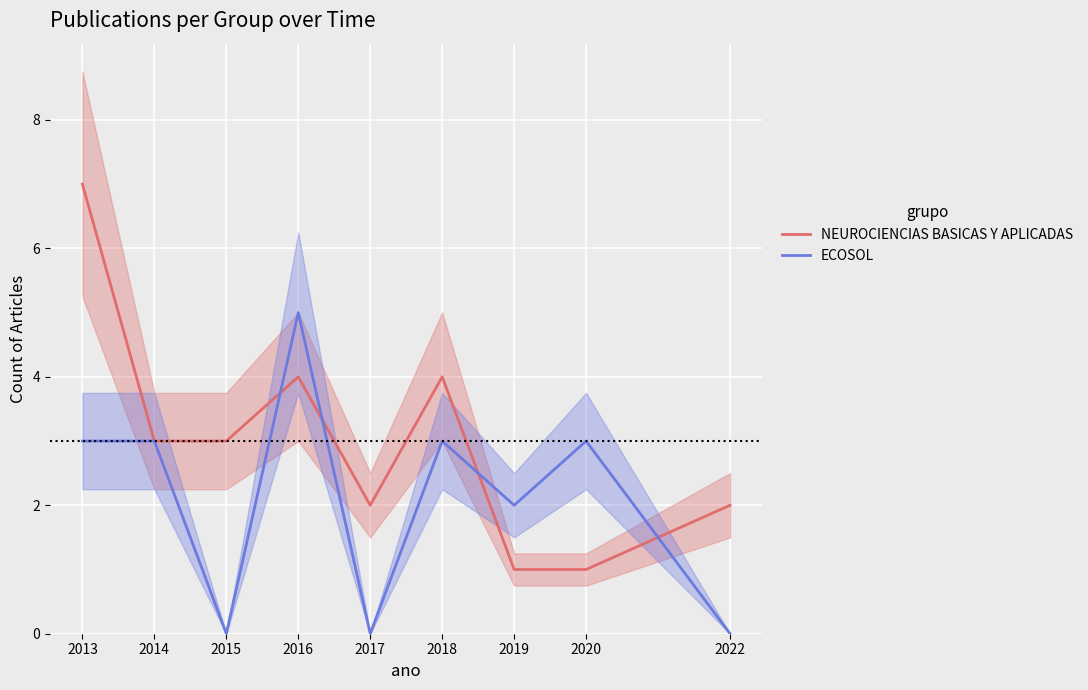

What is the value of the ECOSOL point at the 6th from the left?

3